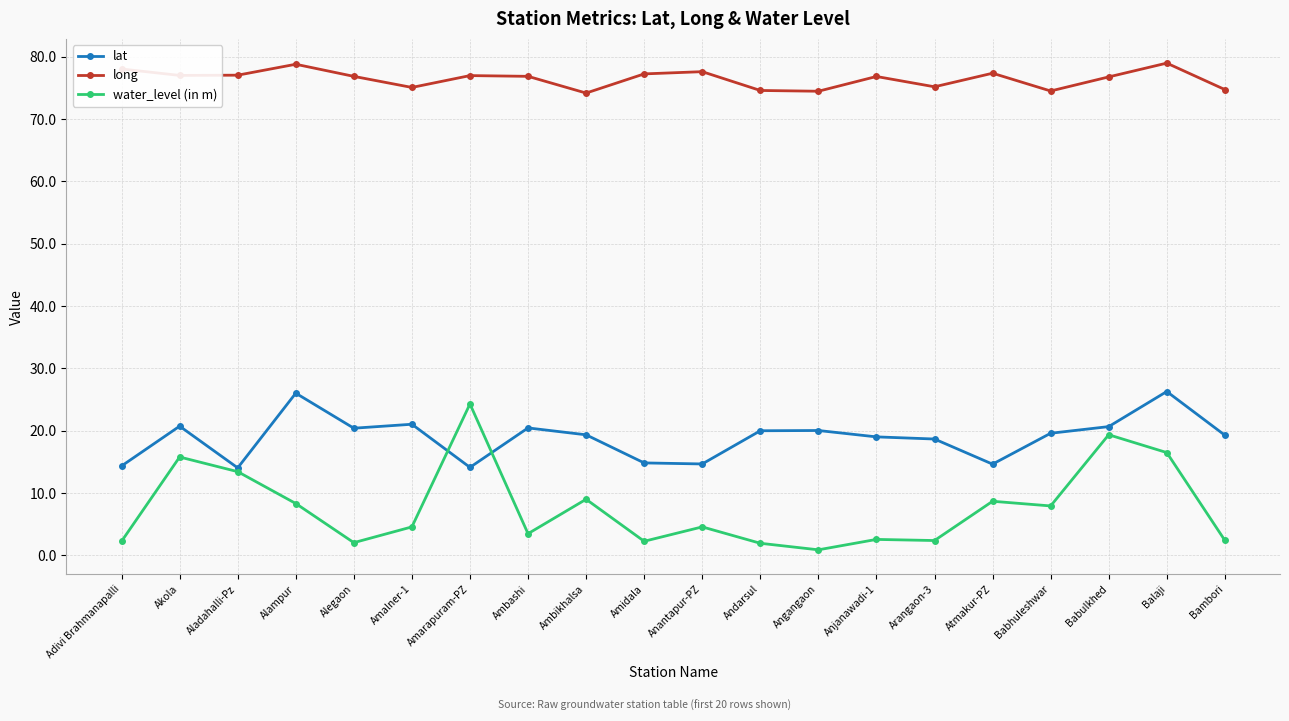

What is the average value of the long series?

76.5